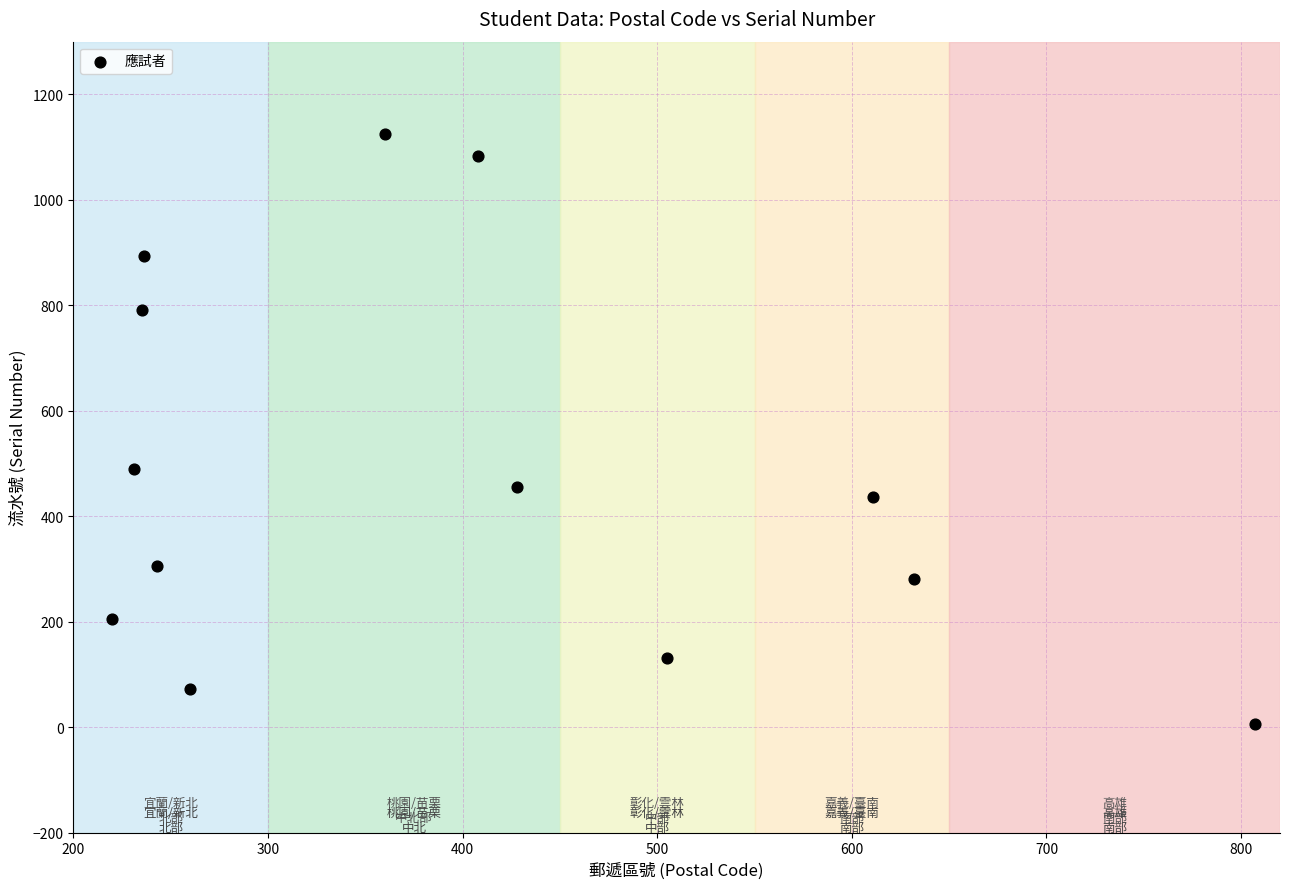

What Y value in the scatter plot is closest to 564?

490